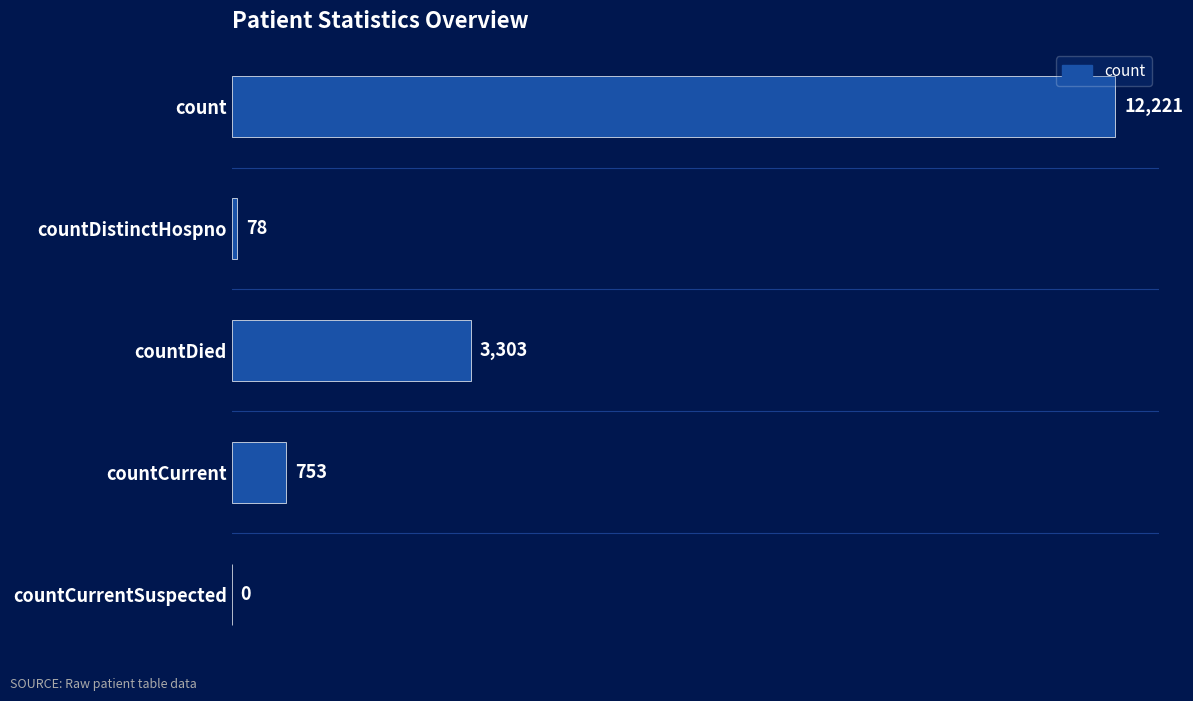

Reading top to bottom, extract all data points from this chart.

count=12221	countDistinctHospno=78	countDied=3303	countCurrent=753	countCurrentSuspected=0